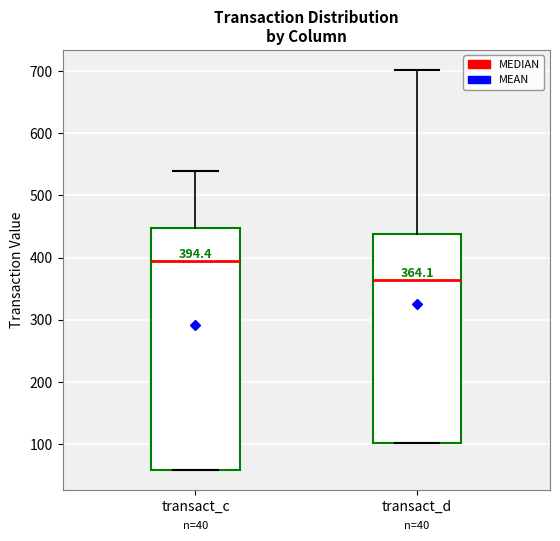

Comparing the boxes themselves (not the whiskers), which one is the tallest?

transact_c